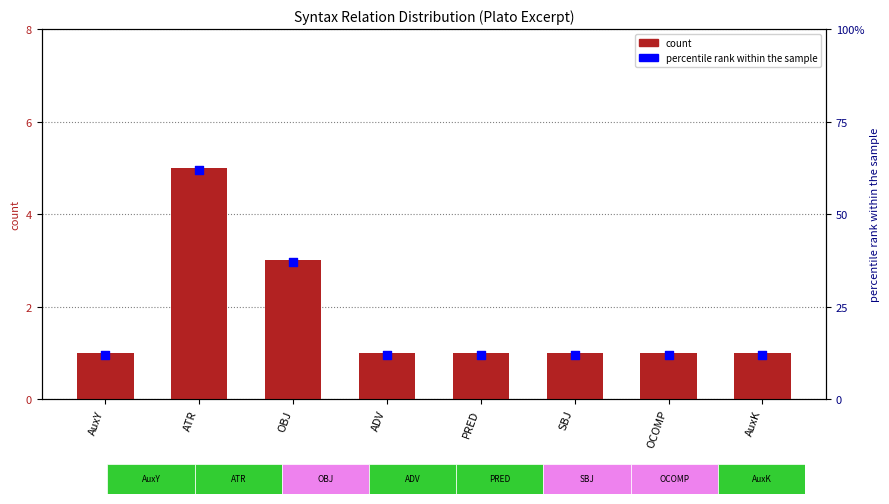

Which series has the largest Y range (max minus min)?

percentile rank within the sample